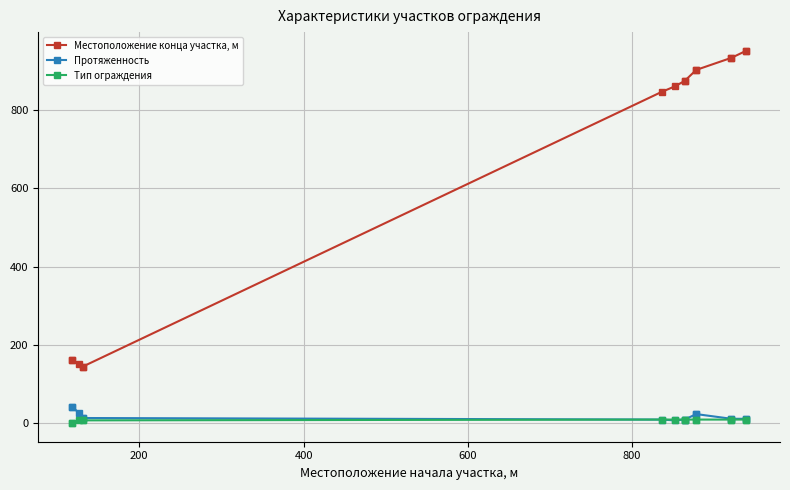

True or false: Протяженность has more than 0 interior local peaks.

False